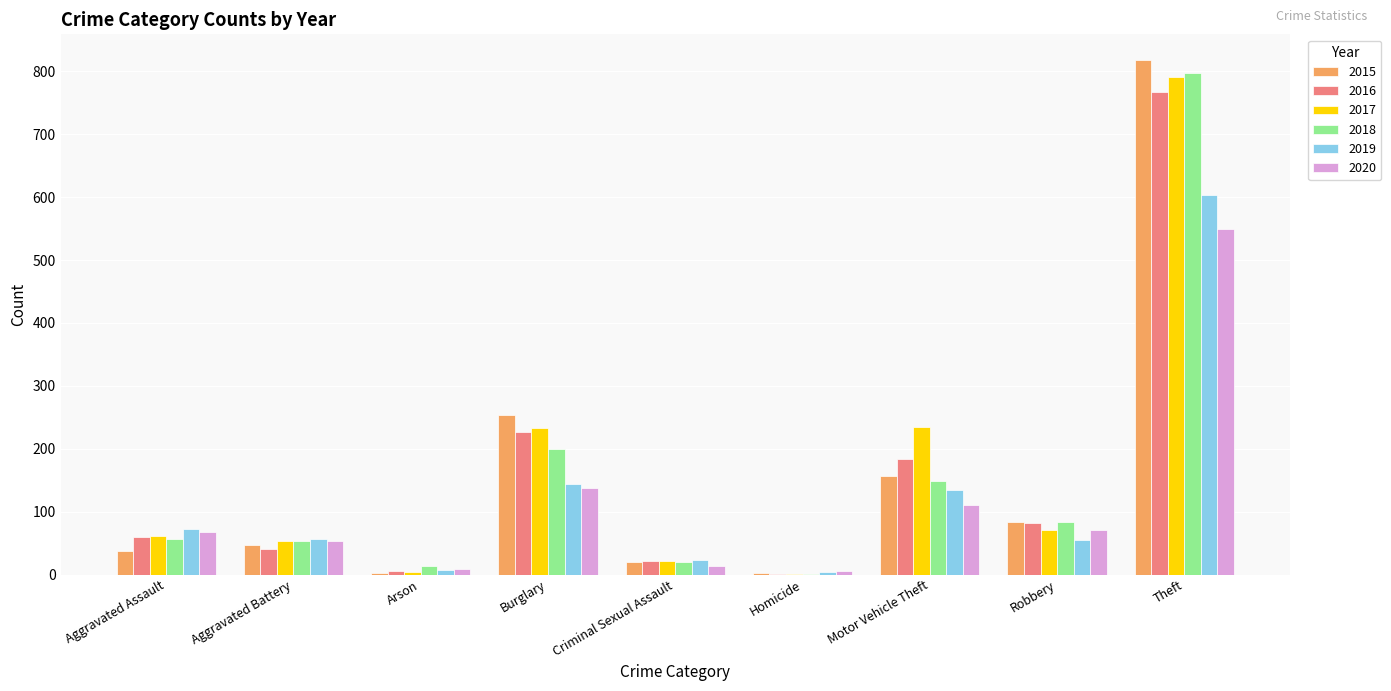

Which series changed the most between Aggravated Assault and Burglary?

2015